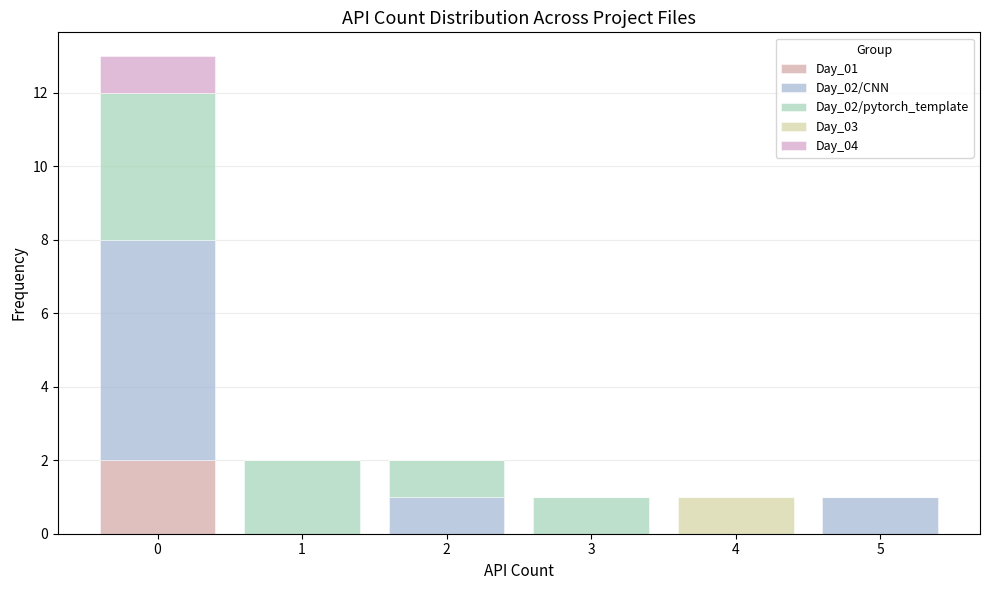

Which range on the x-axis has the tallest stacked bar (by total height)?

-0.5 to 0.5